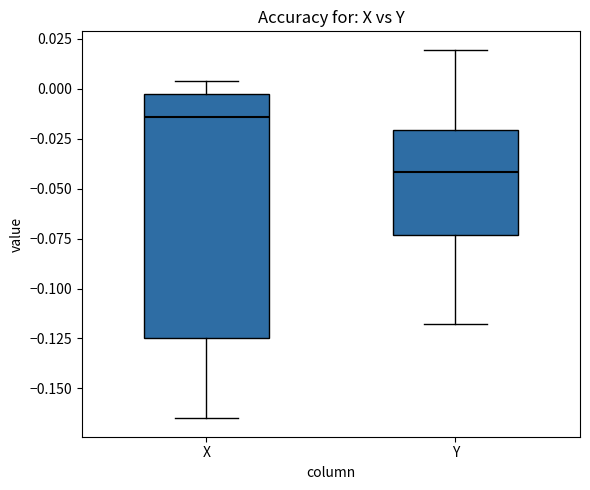

Reading left to right, transcribe this box plot: for each box, give where its median line is, the range the box spans, and where its two whiskers end, as read against the y-axis. The values are not printed on the chart, so give them approximately, as read against the axis.

X: median -0.015, box -0.125 to -0.005, whiskers -0.165 to 0.005
Y: median -0.040, box -0.075 to -0.020, whiskers -0.120 to 0.020